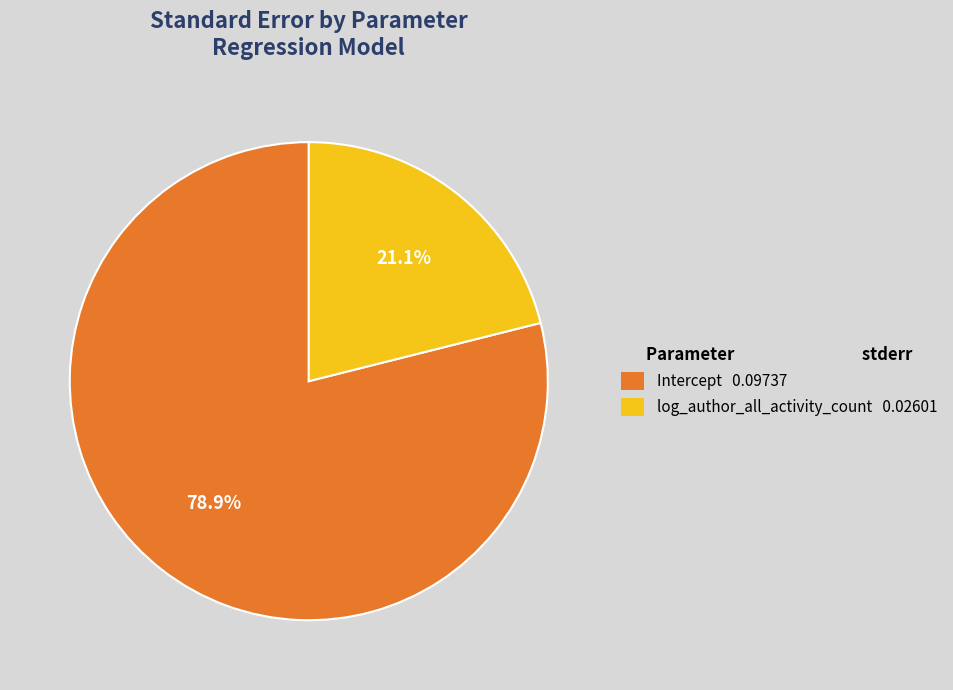

True or false: Intercept accounts for 79% of the total.

True